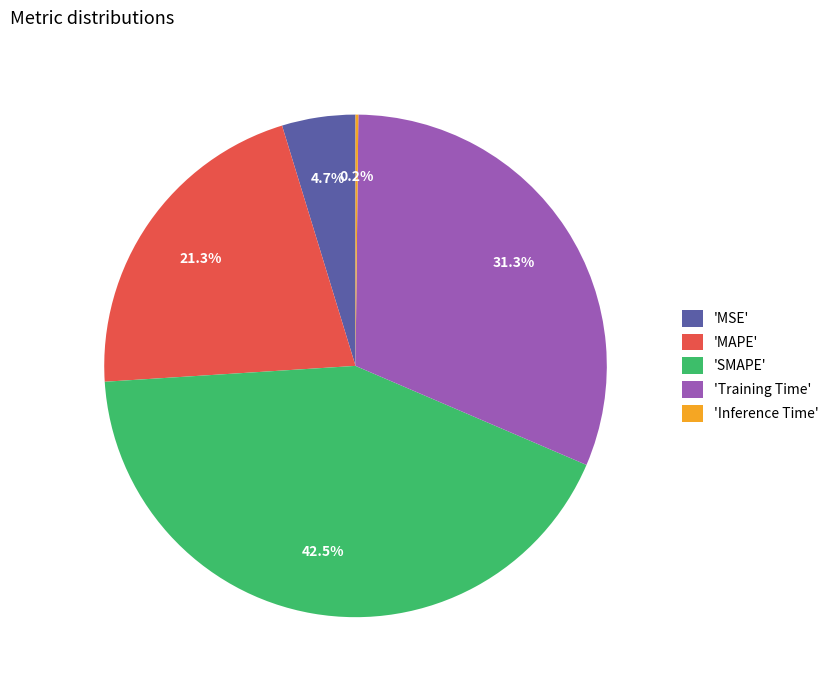

Does 'MAPE' account for over 50% of the chart?

No